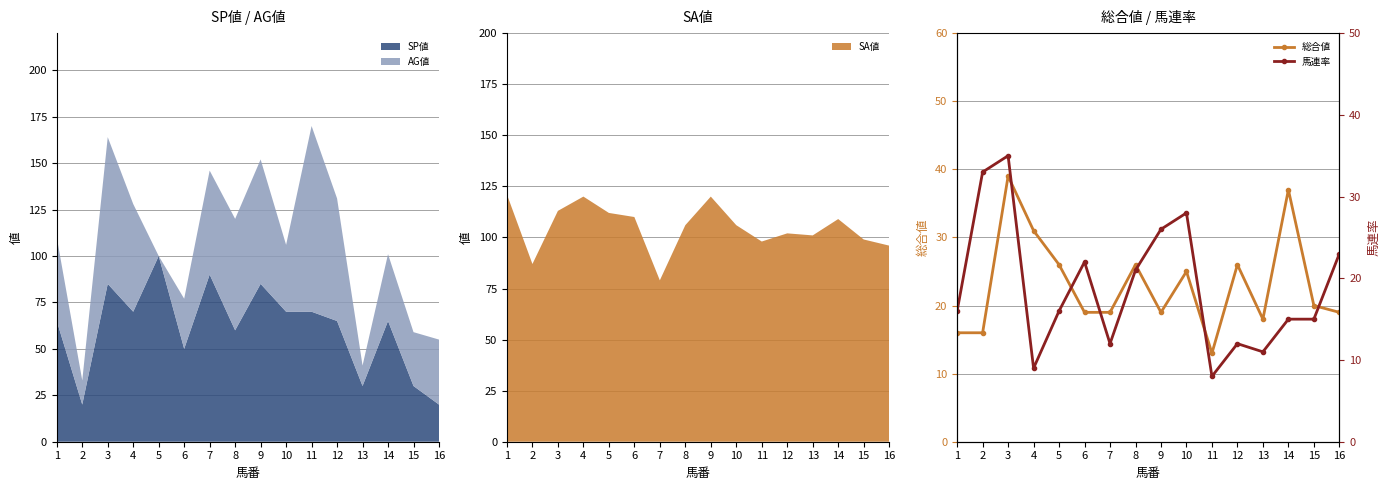

Which category has the lowest value across all series?

11